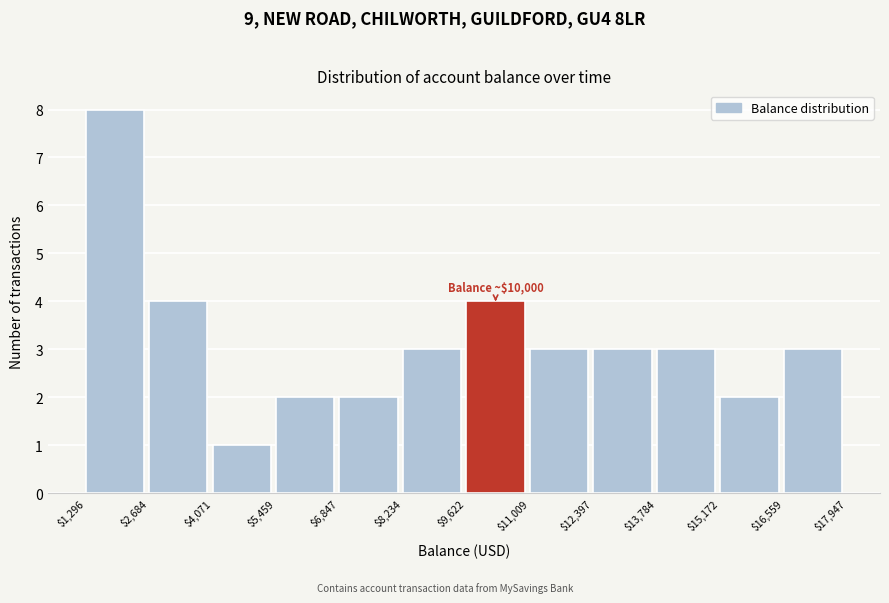

Which range on the x-axis has the tallest bar?

$1,296 to $2,684